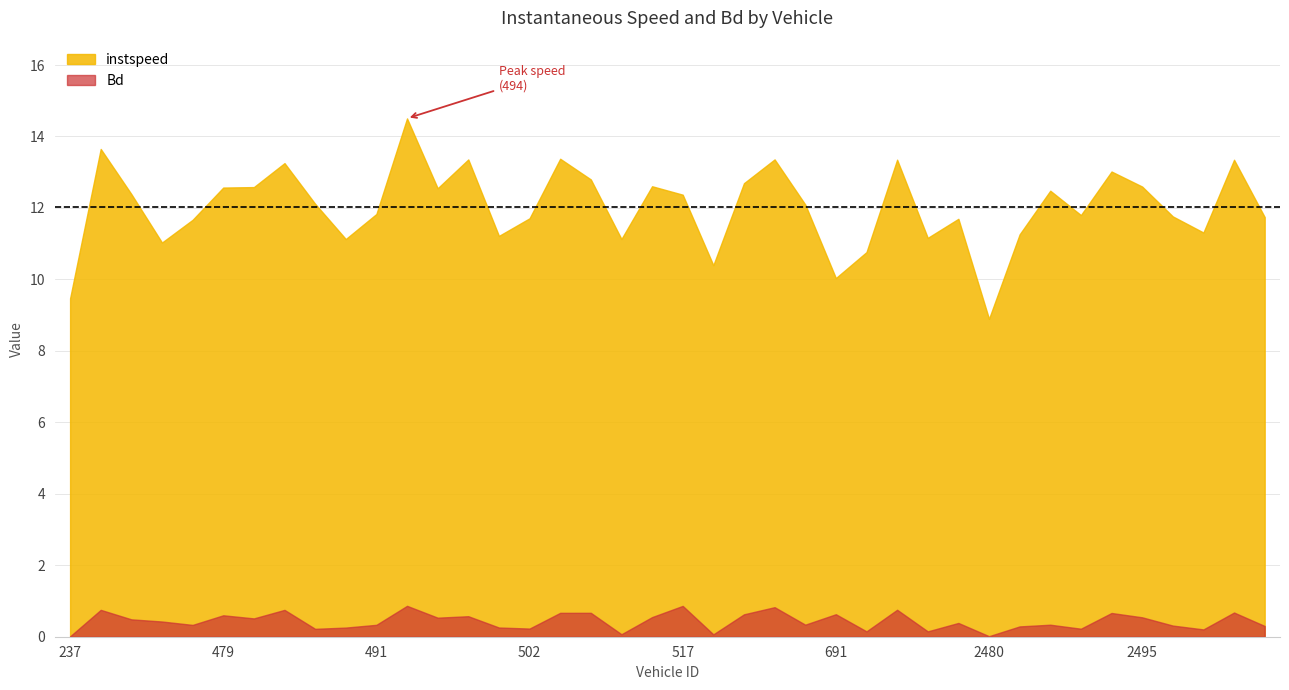

The value of instspeed at 501.0 is 11.2. True or false?

True